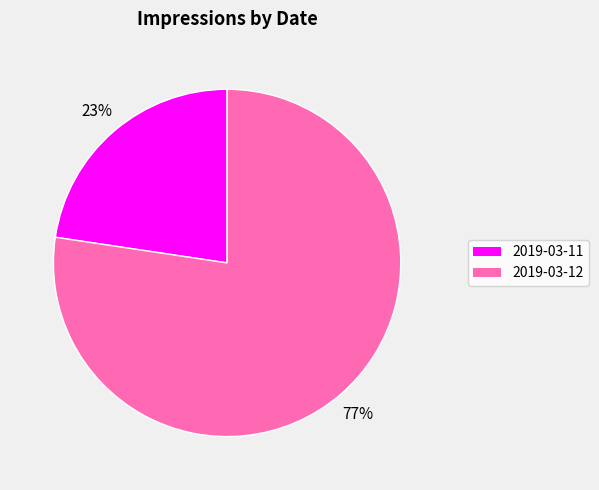

Which slice is the smallest?

2019-03-11